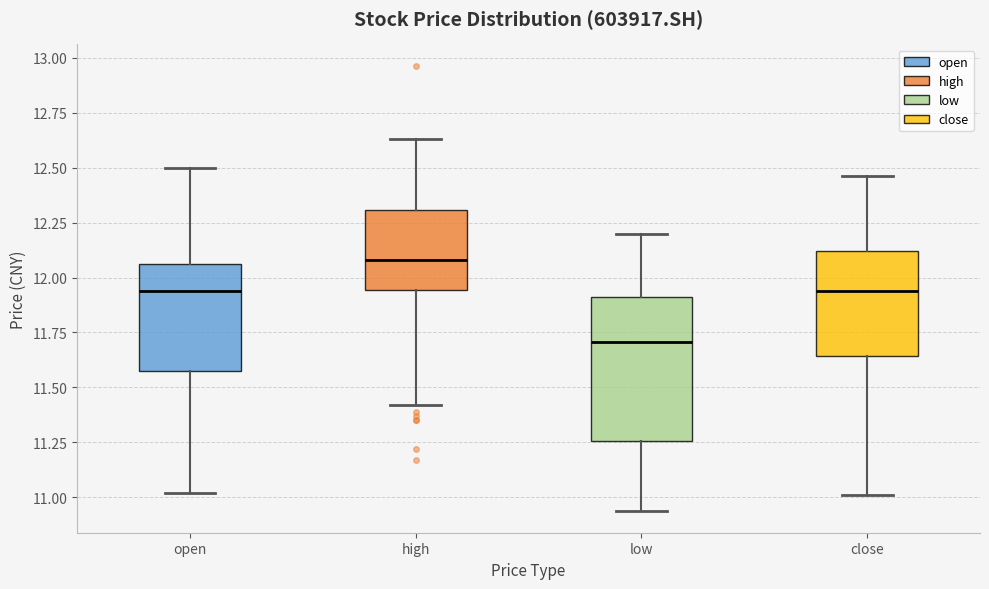

Reading left to right, transcribe this box plot: for each box, give where its median line is, the range the box spans, and where its two whiskers end, as read against the y-axis. The values are not printed on the chart, so give them approximately, as read against the axis.

open: median 11.95, box 11.55 to 12.05, whiskers 11.00 to 12.50
high: median 12.10, box 11.95 to 12.30, whiskers 11.40 to 12.65
low: median 11.70, box 11.25 to 11.90, whiskers 10.95 to 12.20
close: median 11.95, box 11.65 to 12.10, whiskers 11.00 to 12.45